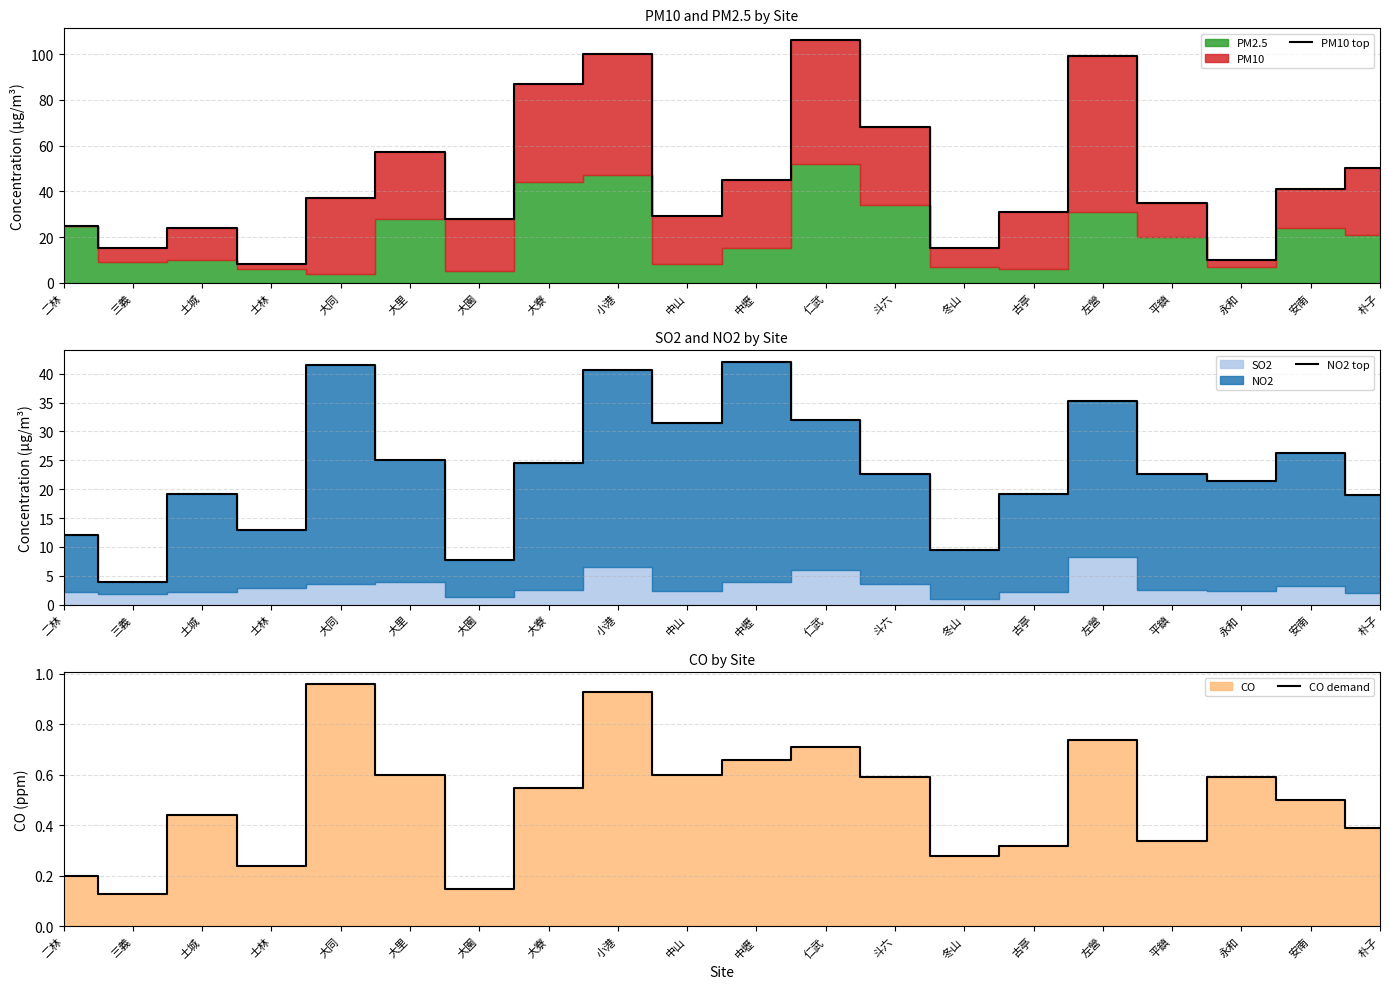

At which category is the sum across all series the highest?

小港